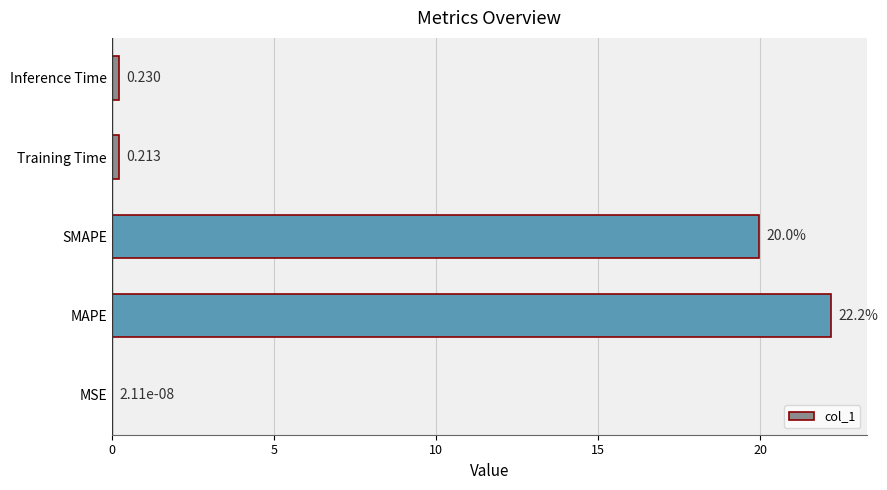

At which category does the chart reach its peak across all series?

MAPE